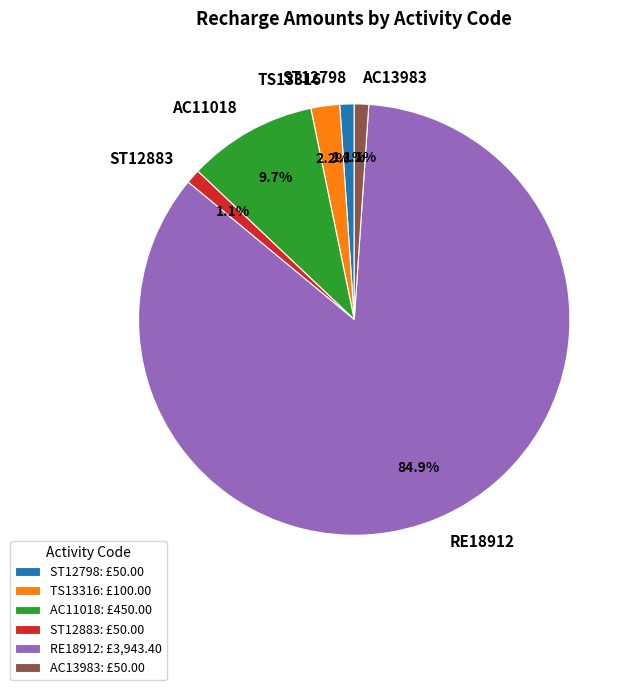

To the nearest percent, what percentage of the pie is AC11018?

10%